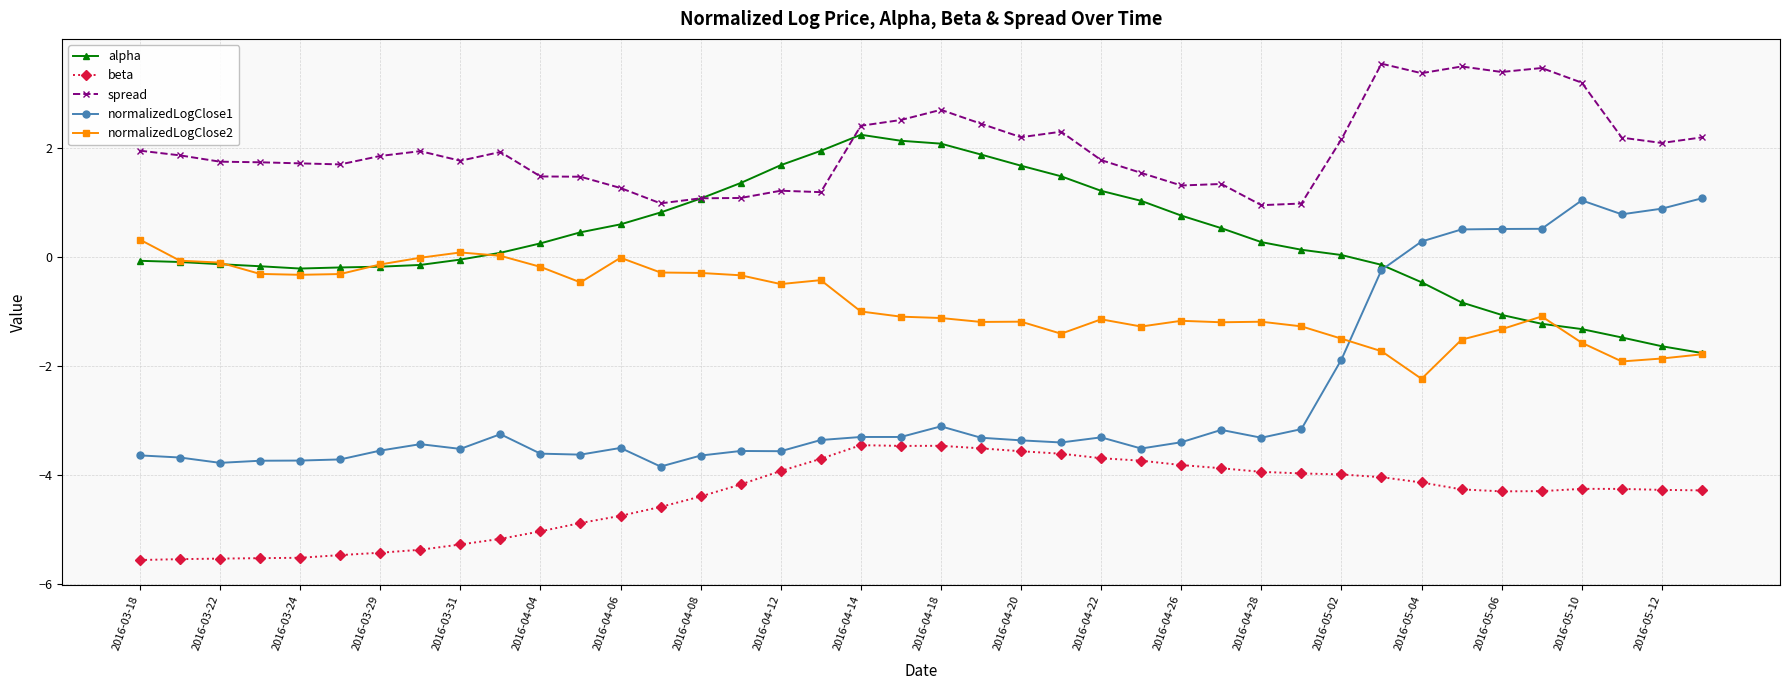

True or false: beta and alpha intersect in this chart.

False